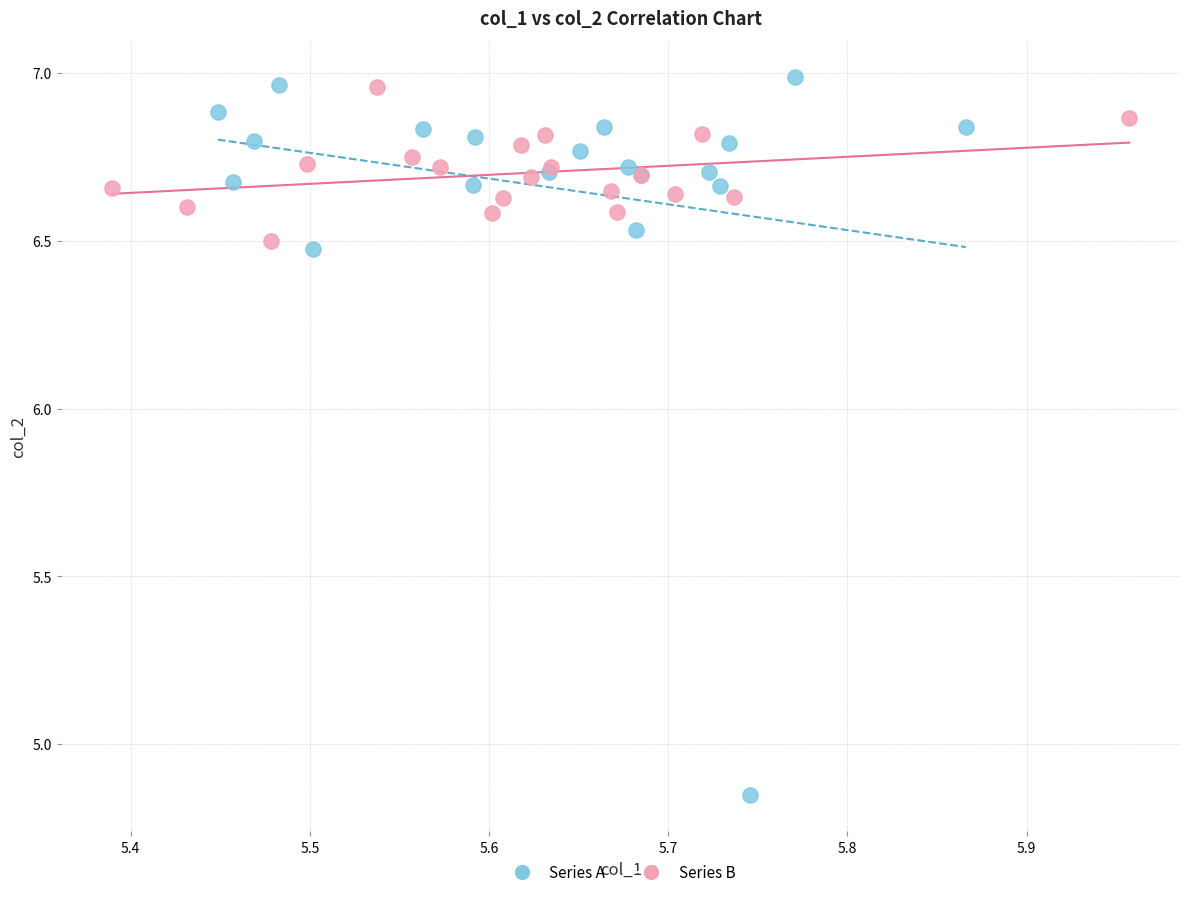

Which series has the largest Y range (max minus min)?

Series A